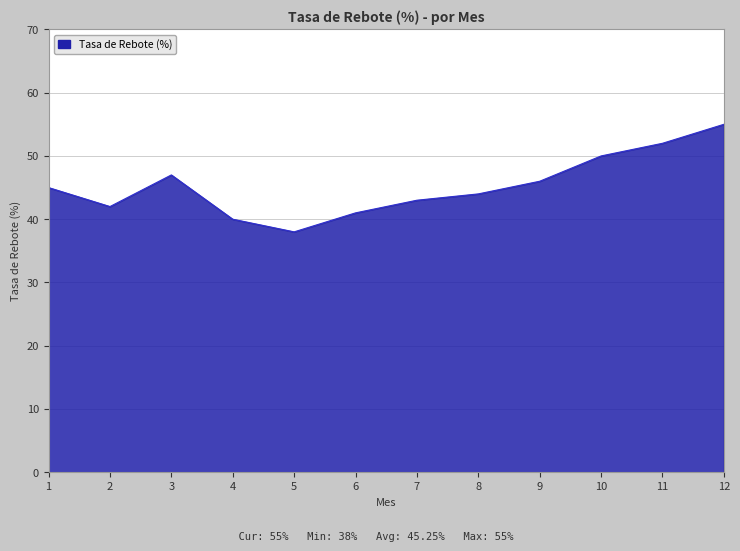

Rank the categories by value from highest to lowest.

12, 11, 10, 3, 9, 1, 8, 7, 2, 6, 4, 5